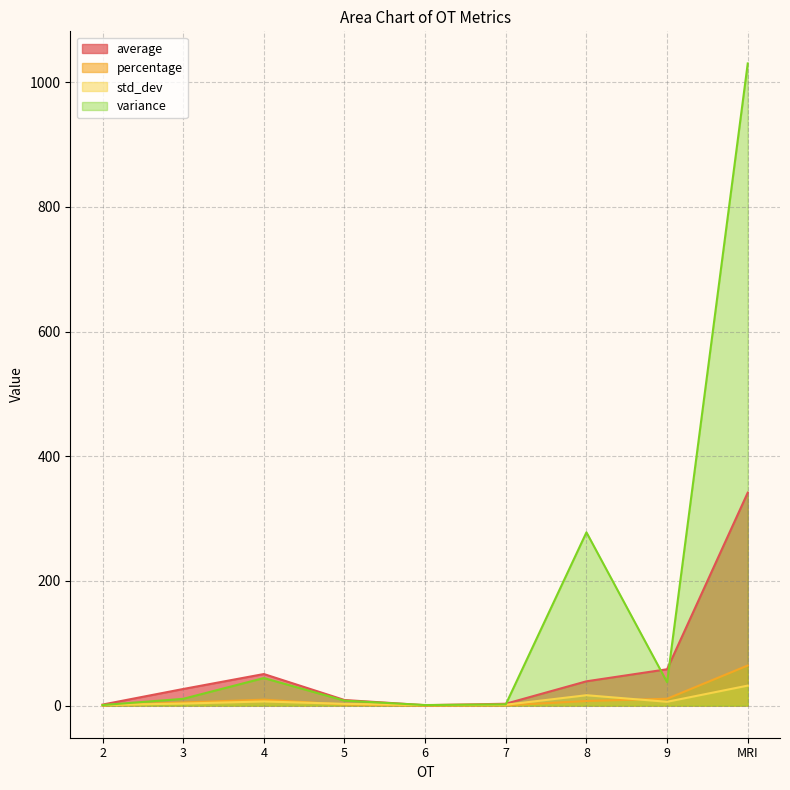

Which series has the largest total across all categories?

variance